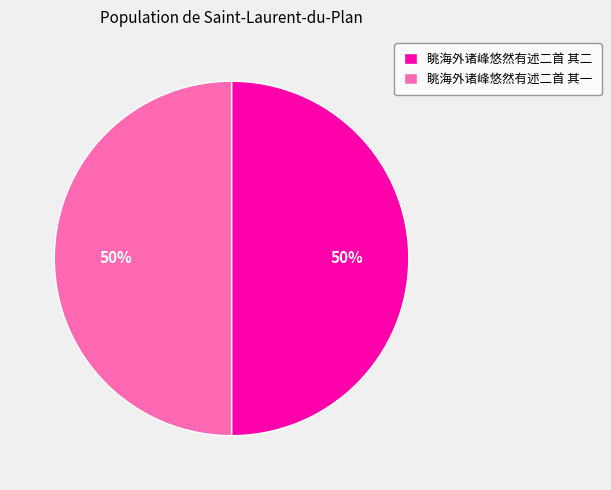

How many segments does this pie chart have?

2